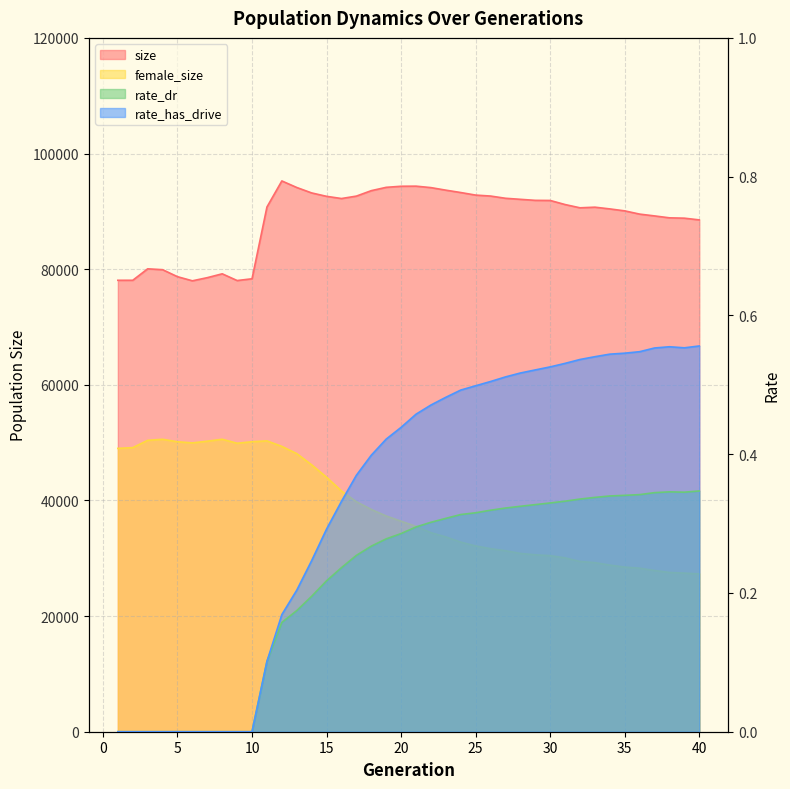

Is the value of female_size at 1 greater than the value of rate_has_drive at 3?

Yes